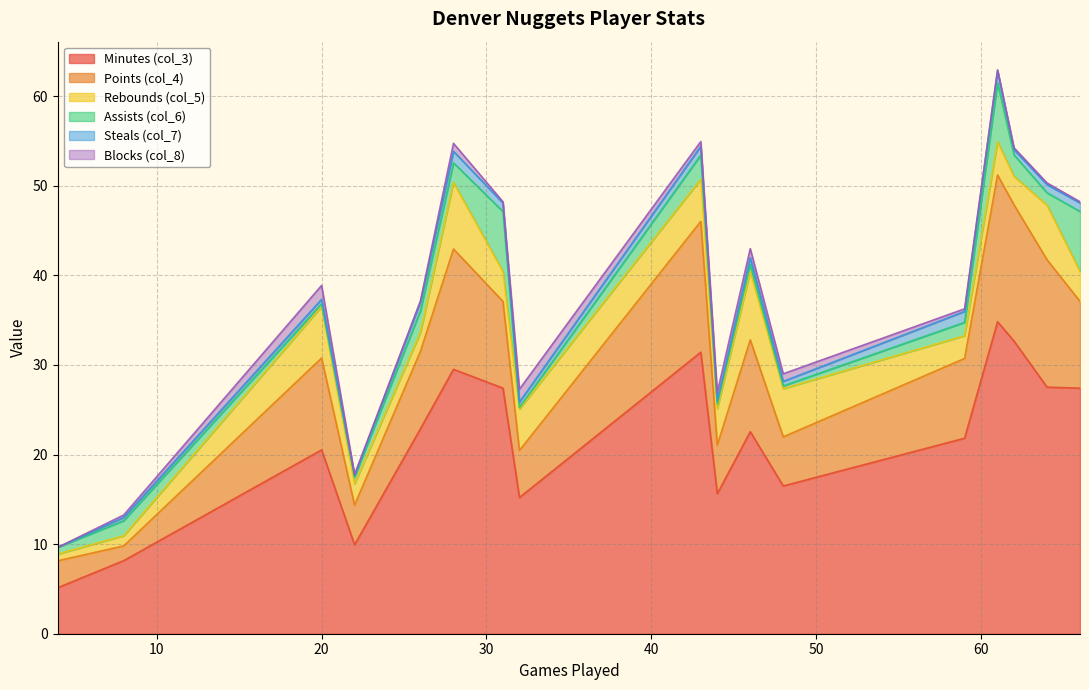

Rank the categories by Blocks (col_8) value from lowest to highest.

4, 26, 61, 22, 31, 66, 64, 62, 8, 59, 43, 48, 28, 44, 46, 32, 20